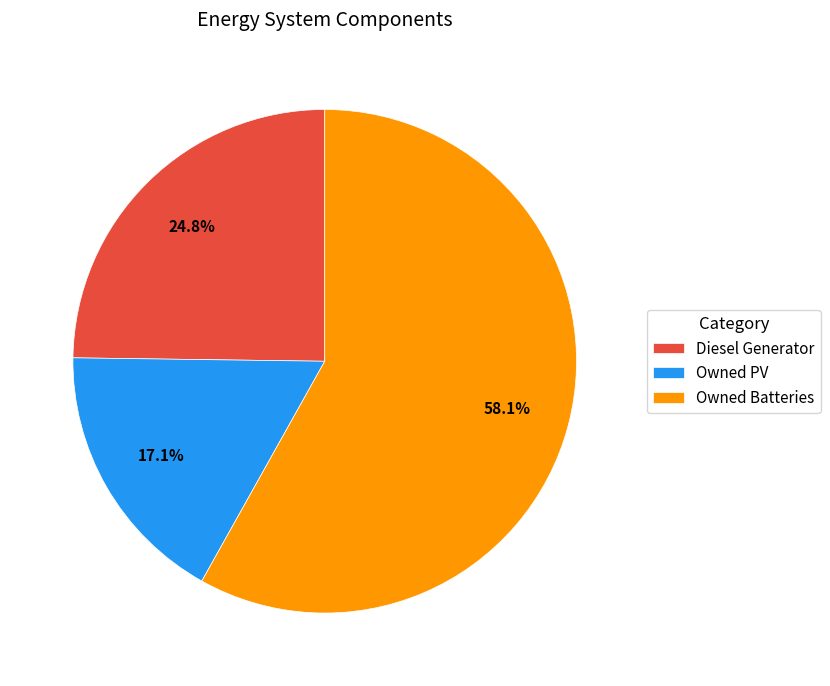

What is the largest slice in the pie chart?

Owned Batteries